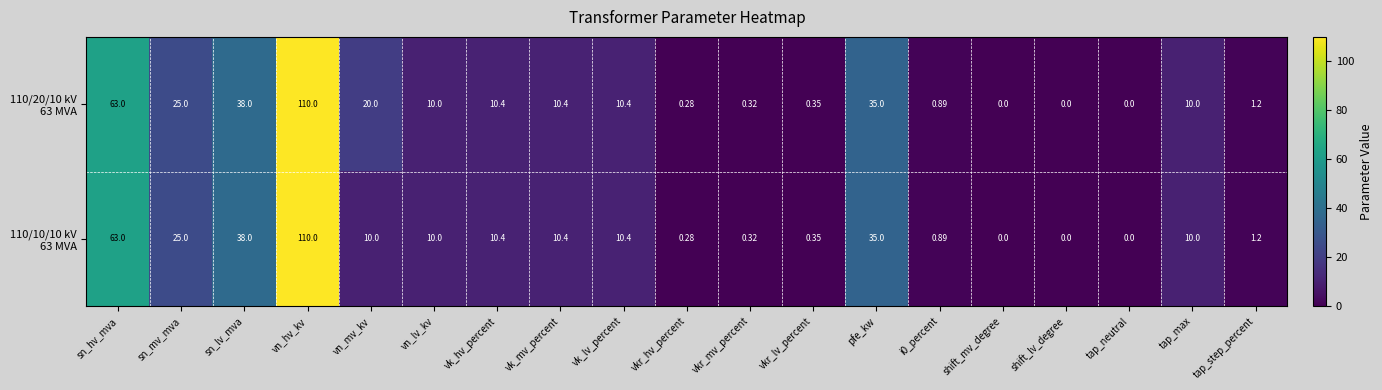

At which category is the sum across all series the highest?

vn_hv_kv